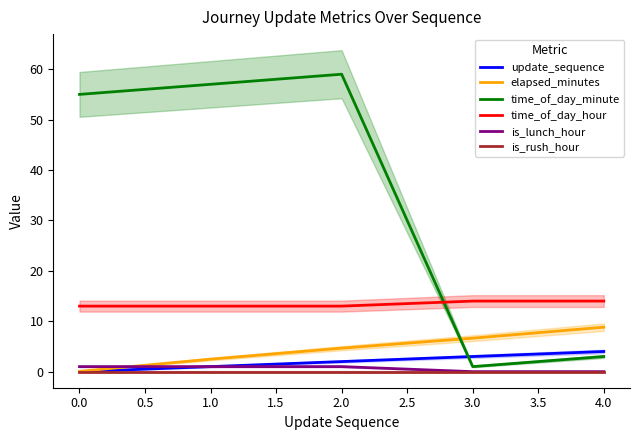

True or false: time_of_day_hour and is_rush_hour intersect in this chart.

False